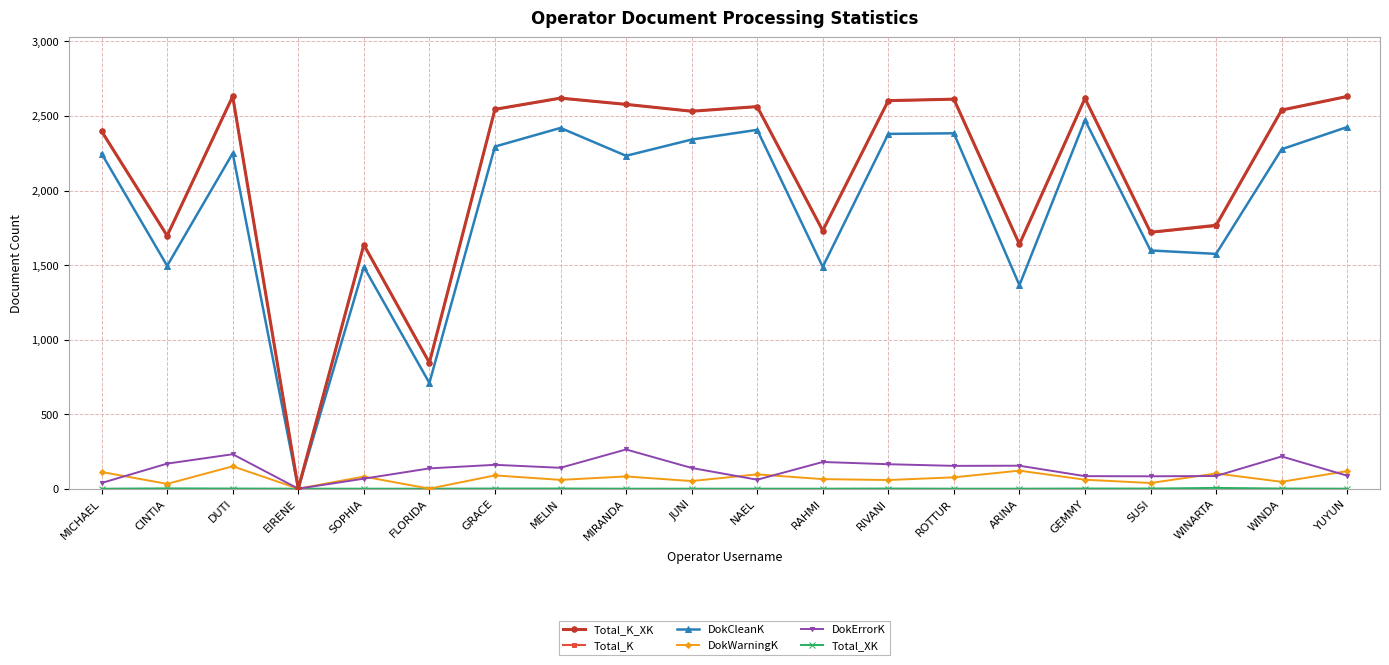

At which category does DokWarningK reach its first local valley?

CINTIA